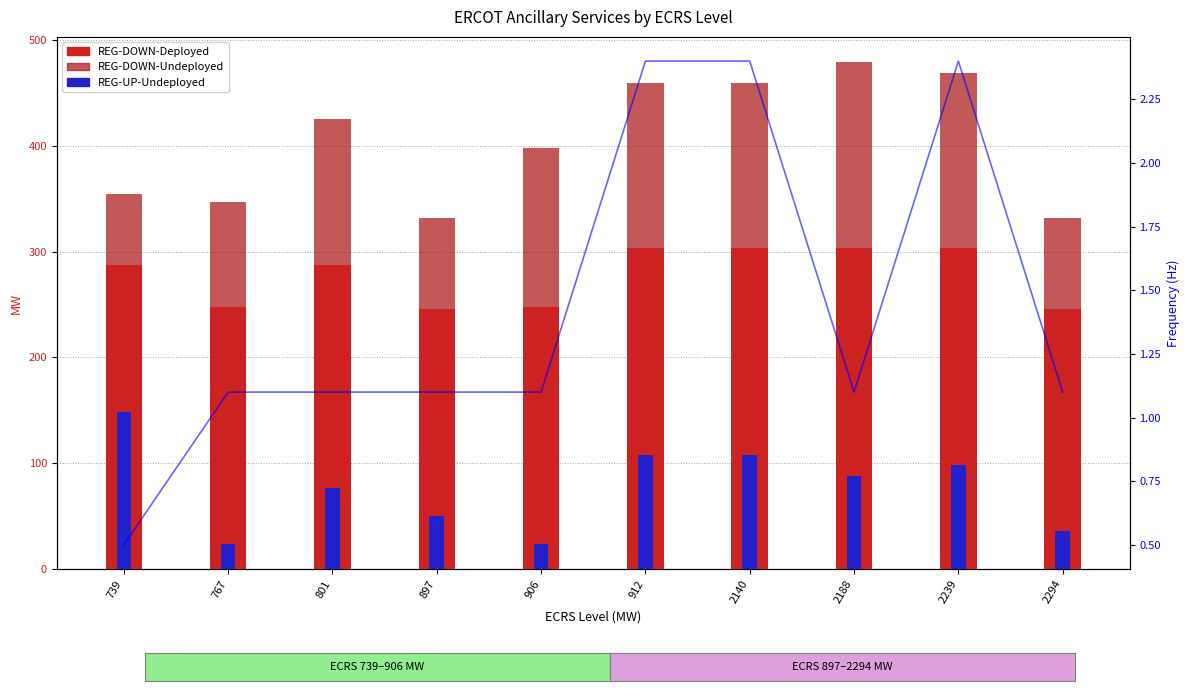

What is the maximum value shown in the chart?

303